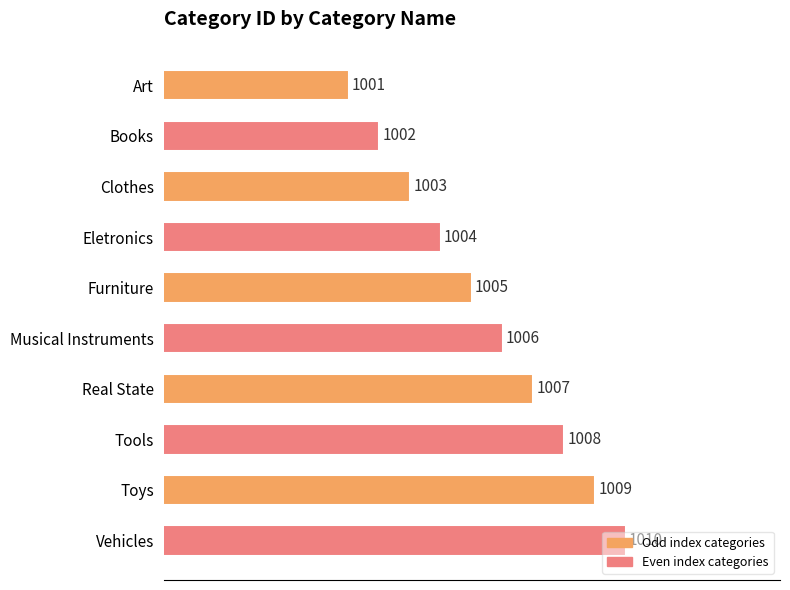

How many distinct data groups are displayed?

1